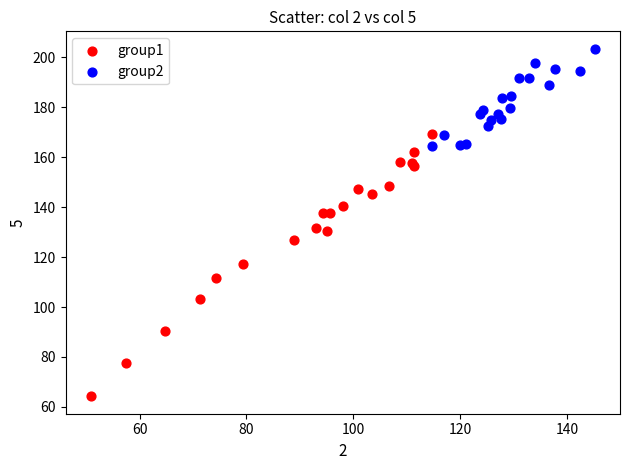

Which series contains the highest Y value?

group2